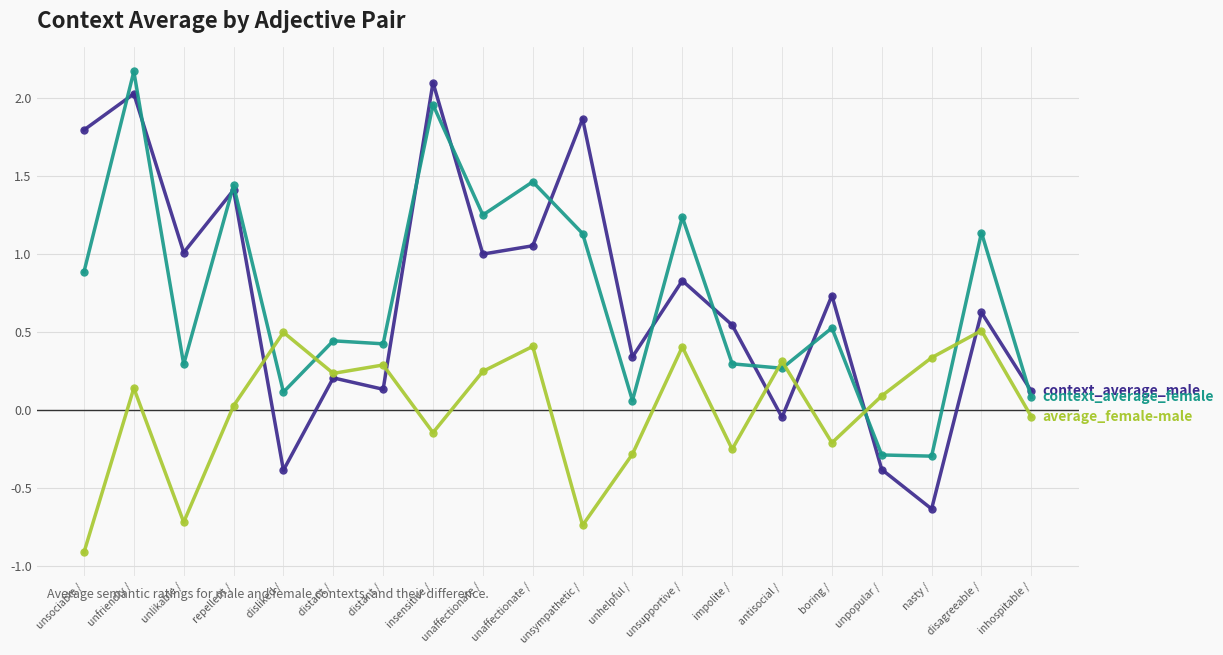

Reading left to right, what are all the values shown in this chart?

context_average_male: unsociable /=1.8	unfriendly /=2.0	unlikable /=1.0	repellent /=1.4	disliked /=-0.4	distant /=0.2	distant /=0.1	insensitive /=2.1	unaffectionate /=1.0	unaffectionate /=1.1	unsympathetic /=1.9	unhelpful /=0.3	unsupportive /=0.8	impolite /=0.5	antisocial /=-0.0	boring /=0.7	unpopular /=-0.4	nasty /=-0.6	disagreeable /=0.6	inhospitable /=0.1
context_average_female: unsociable /=0.9	unfriendly /=2.2	unlikable /=0.3	repellent /=1.4	disliked /=0.1	distant /=0.4	distant /=0.4	insensitive /=2.0	unaffectionate /=1.3	unaffectionate /=1.5	unsympathetic /=1.1	unhelpful /=0.1	unsupportive /=1.2	impolite /=0.3	antisocial /=0.3	boring /=0.5	unpopular /=-0.3	nasty /=-0.3	disagreeable /=1.1	inhospitable /=0.1
average_female-male: unsociable /=-0.9	unfriendly /=0.1	unlikable /=-0.7	repellent /=0.0	disliked /=0.5	distant /=0.2	distant /=0.3	insensitive /=-0.1	unaffectionate /=0.3	unaffectionate /=0.4	unsympathetic /=-0.7	unhelpful /=-0.3	unsupportive /=0.4	impolite /=-0.2	antisocial /=0.3	boring /=-0.2	unpopular /=0.1	nasty /=0.3	disagreeable /=0.5	inhospitable /=-0.0